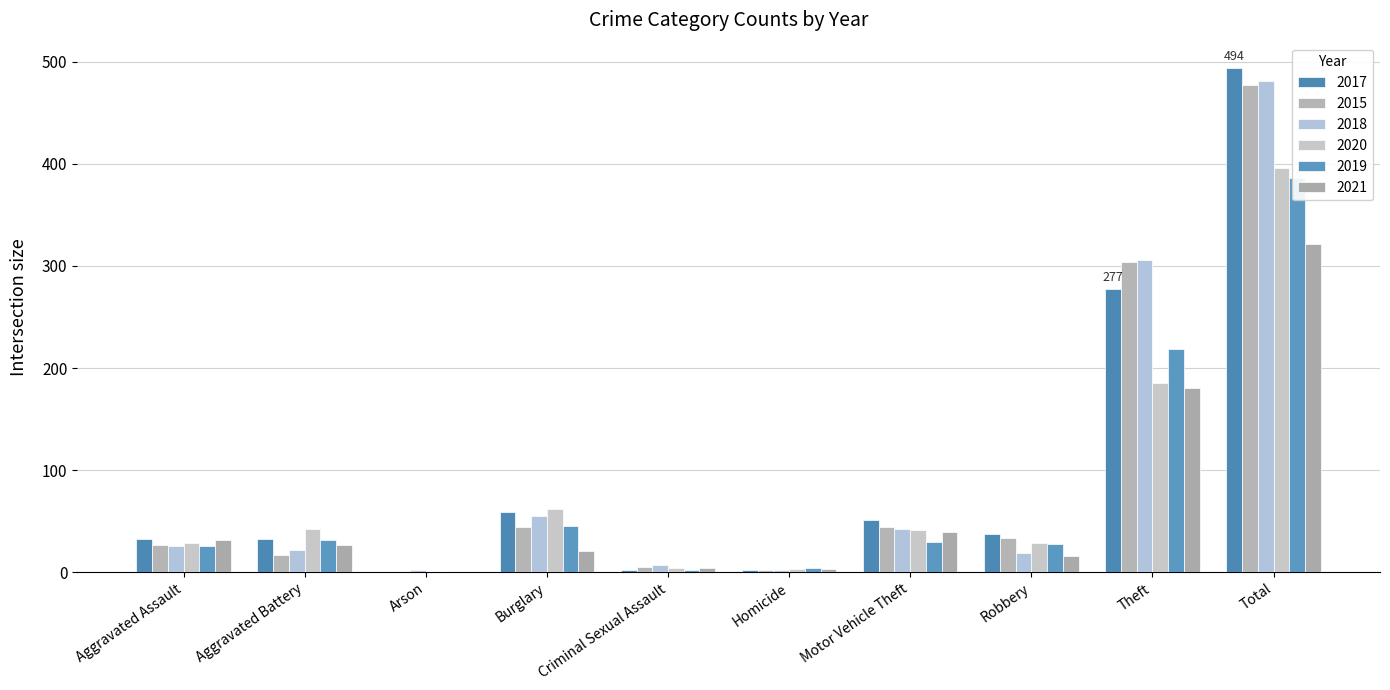

Reading left to right, transcribe all the data shown in this chart.

2017: 33	33	0	59	2	2	51	37	277	494
2015: 27	17	0	44	5	2	44	34	304	477
2018: 26	22	2	55	7	2	42	19	306	481
2020: 29	42	1	62	4	3	41	29	185	396
2019: 26	32	0	45	2	4	30	28	219	386
2021: 32	27	0	21	4	3	39	16	180	322